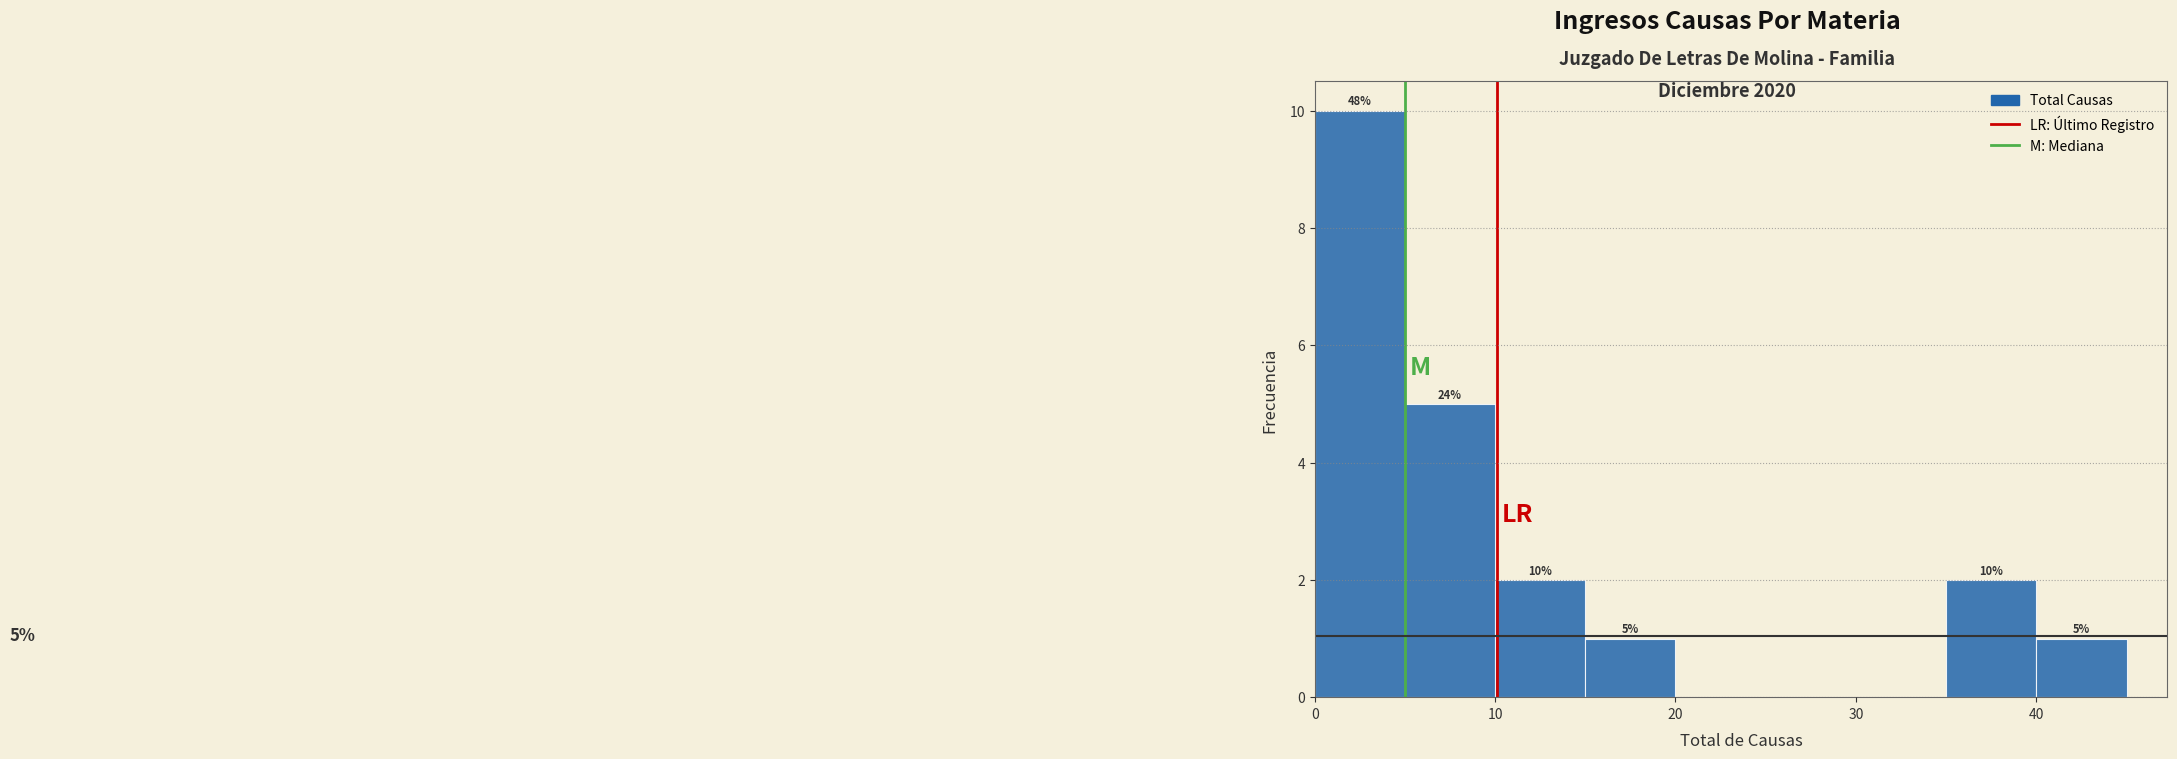

Over which range of the x-axis is the bar tallest?

0 to 5